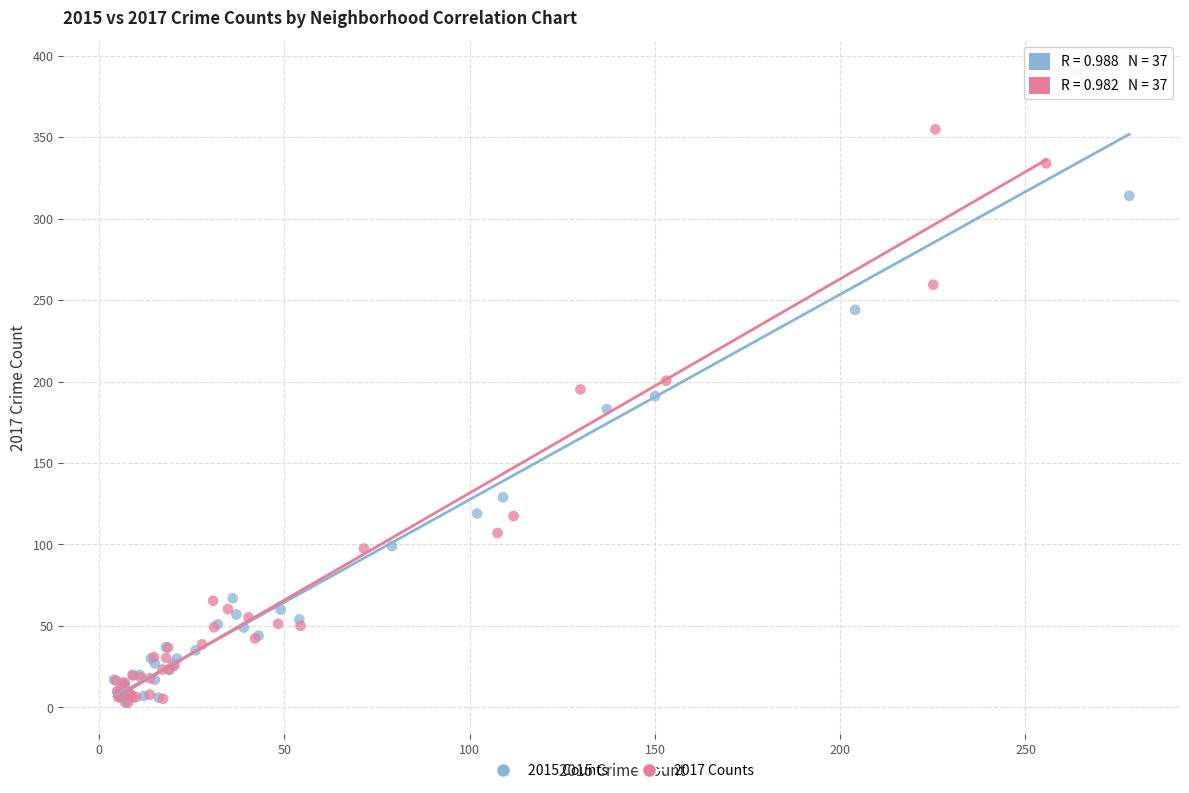

Which series reaches the maximum Y coordinate?

2015 Counts